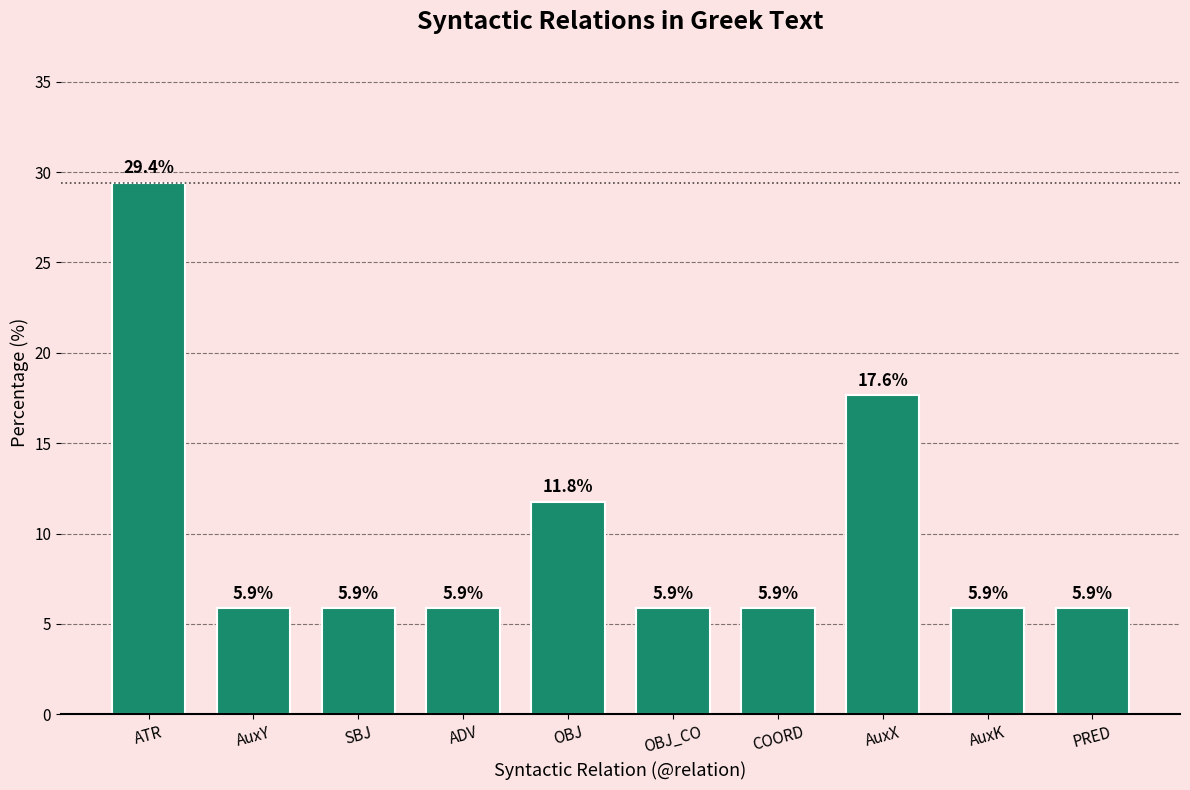

Does the chart contain stacked bars?

No